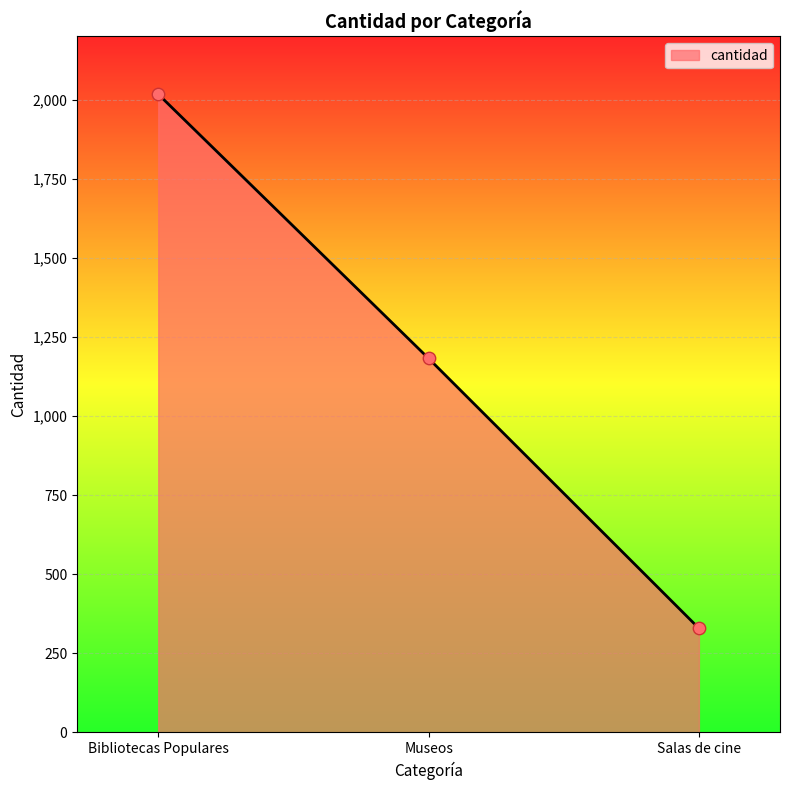

What is the change in value from Bibliotecas Populares to Museos?

-835